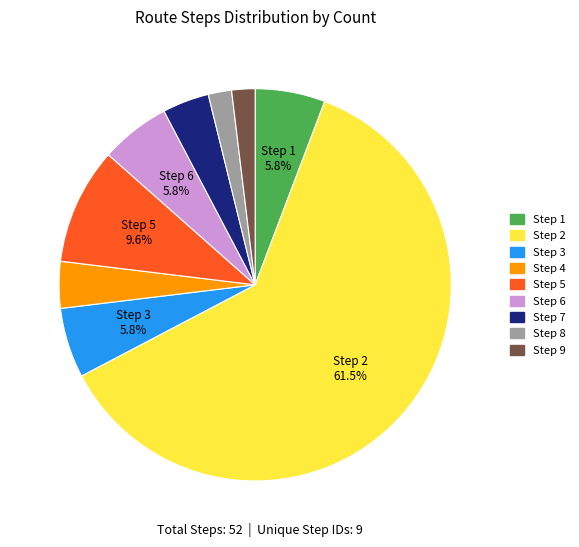

Count the number of slices in the pie.

9